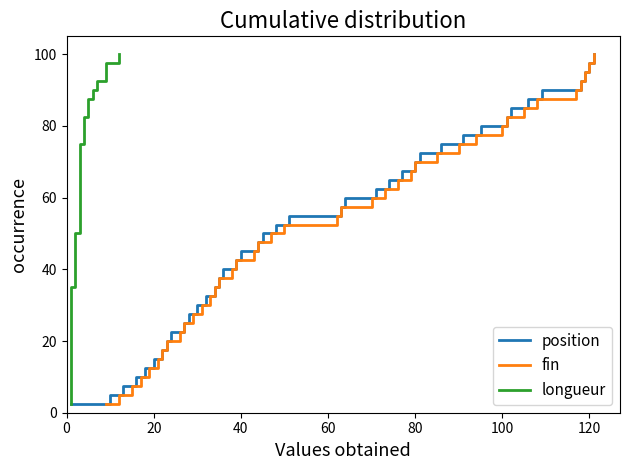

What is the maximum value for position?

100.0